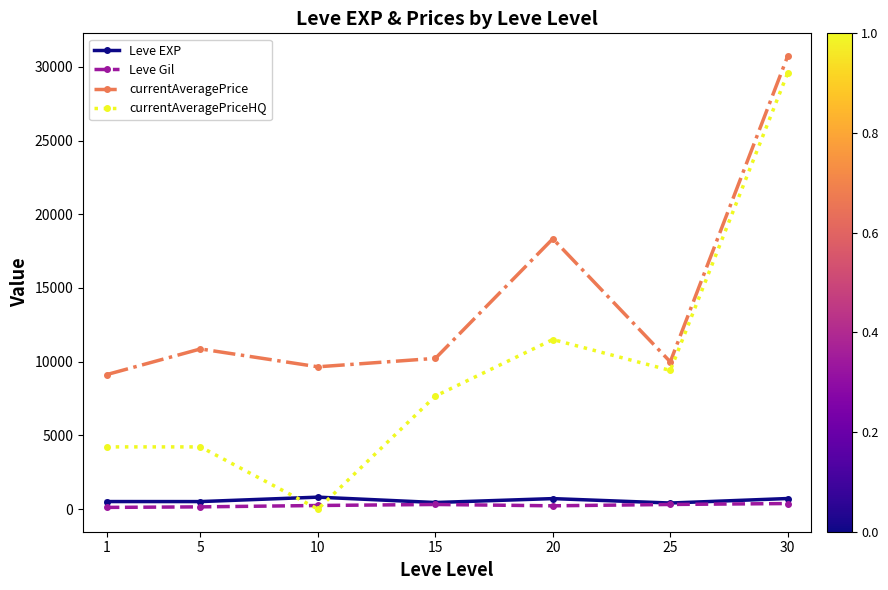

The value of currentAveragePrice at 15 is 3058.3. True or false?

False